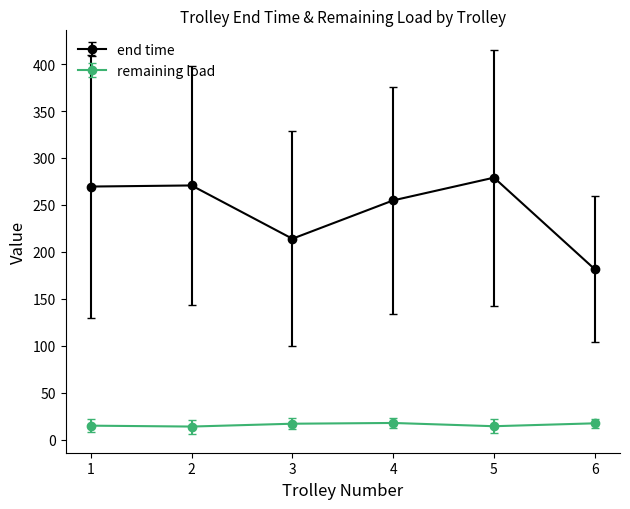

What is the value of the remaining load point at the 2nd from the left?

14.1